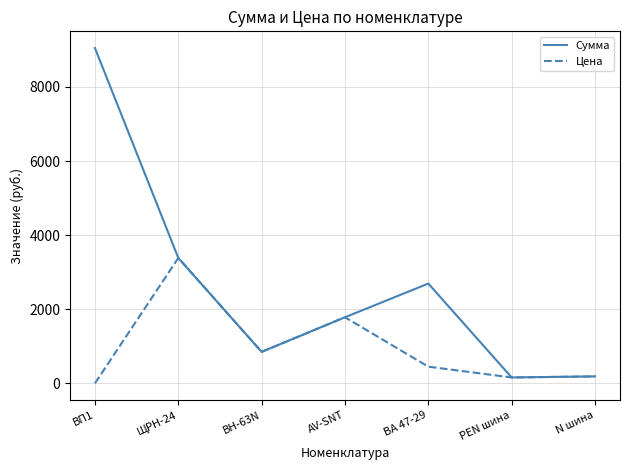

At which label does Цена reach its peak?

ЩРН-24